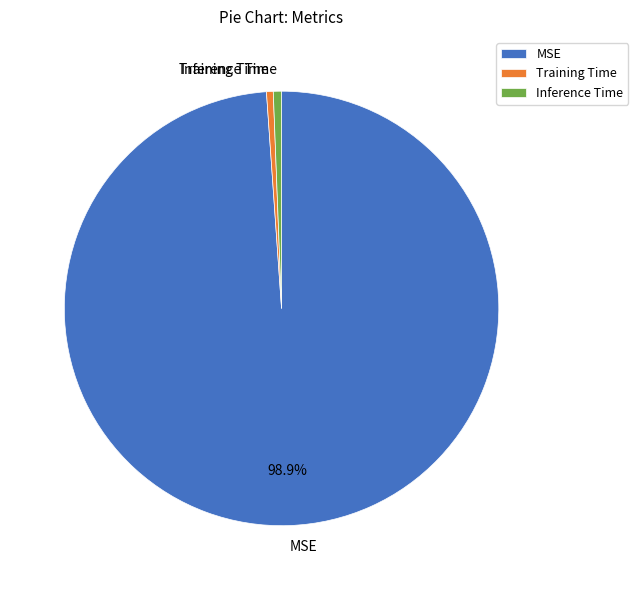

Is the sum of MSE and Training Time greater than half?

Yes